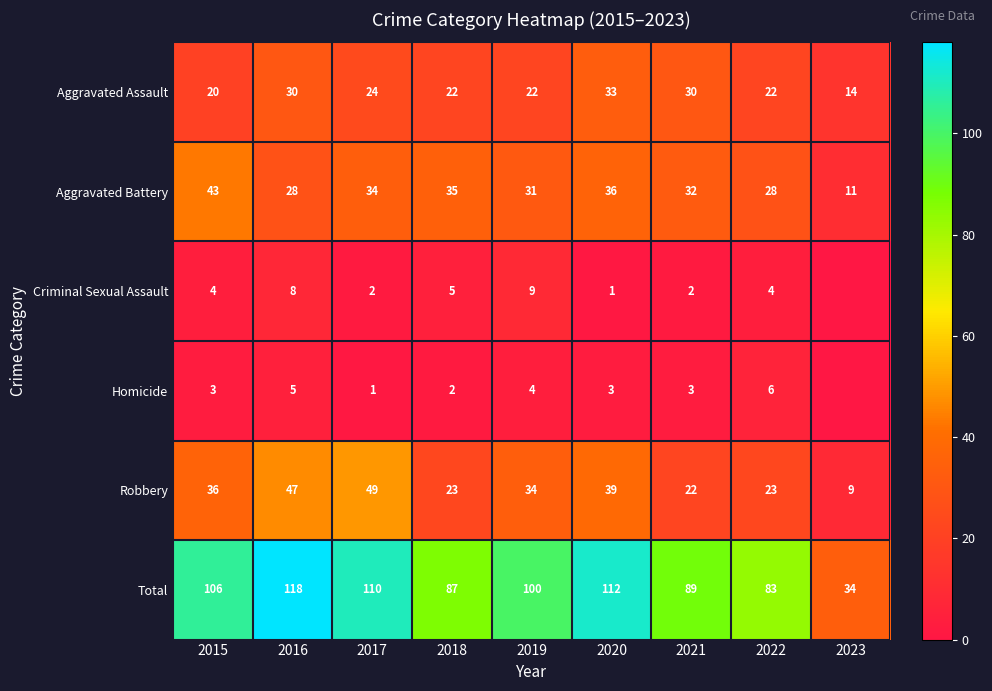

Which has a higher value, 2018 or 2017?

2017